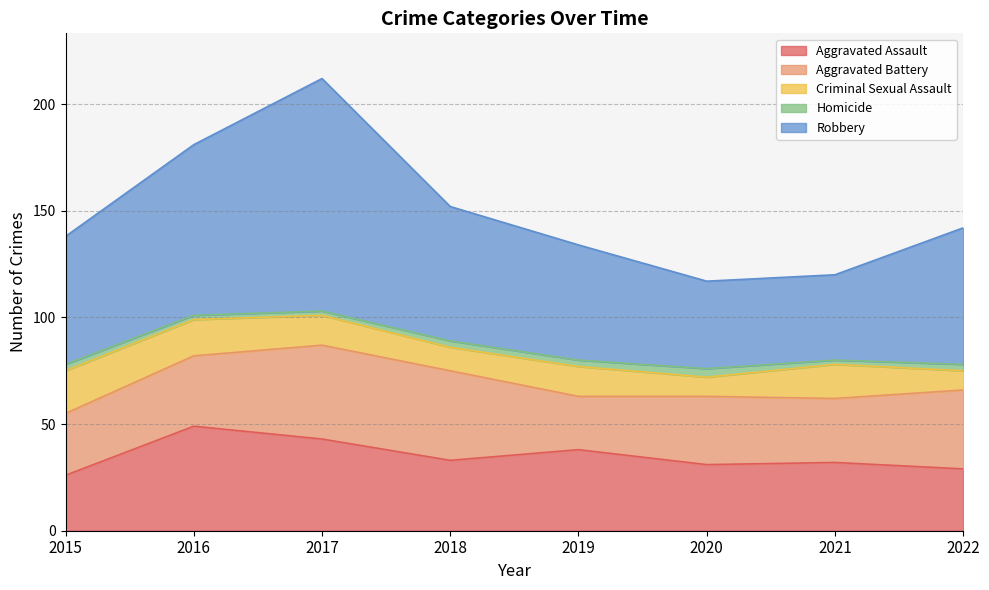

Count the number of data series in this chart.

5